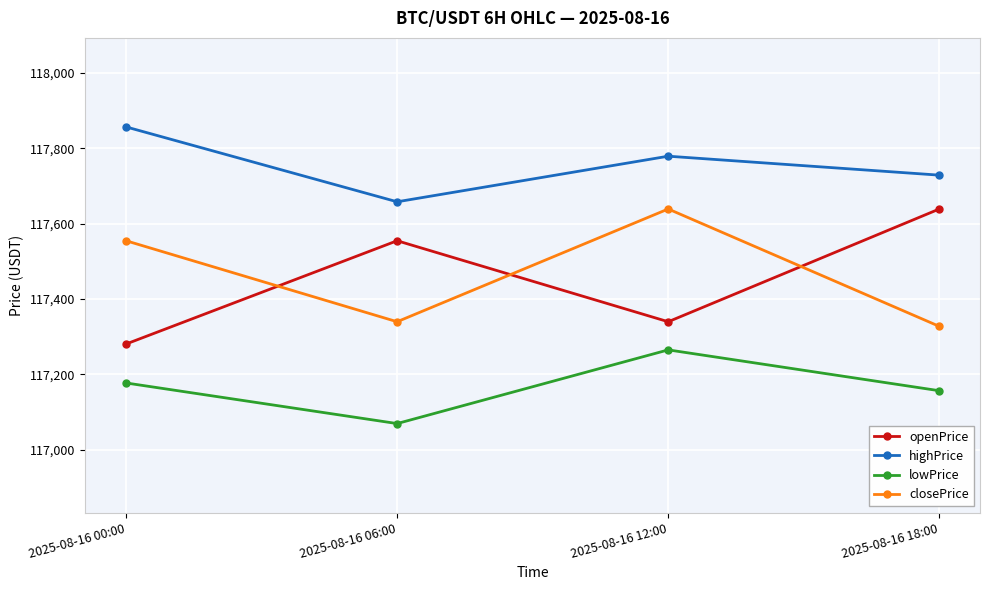

The value of openPrice at 2025-08-16 18:00 is 193750.7. True or false?

False